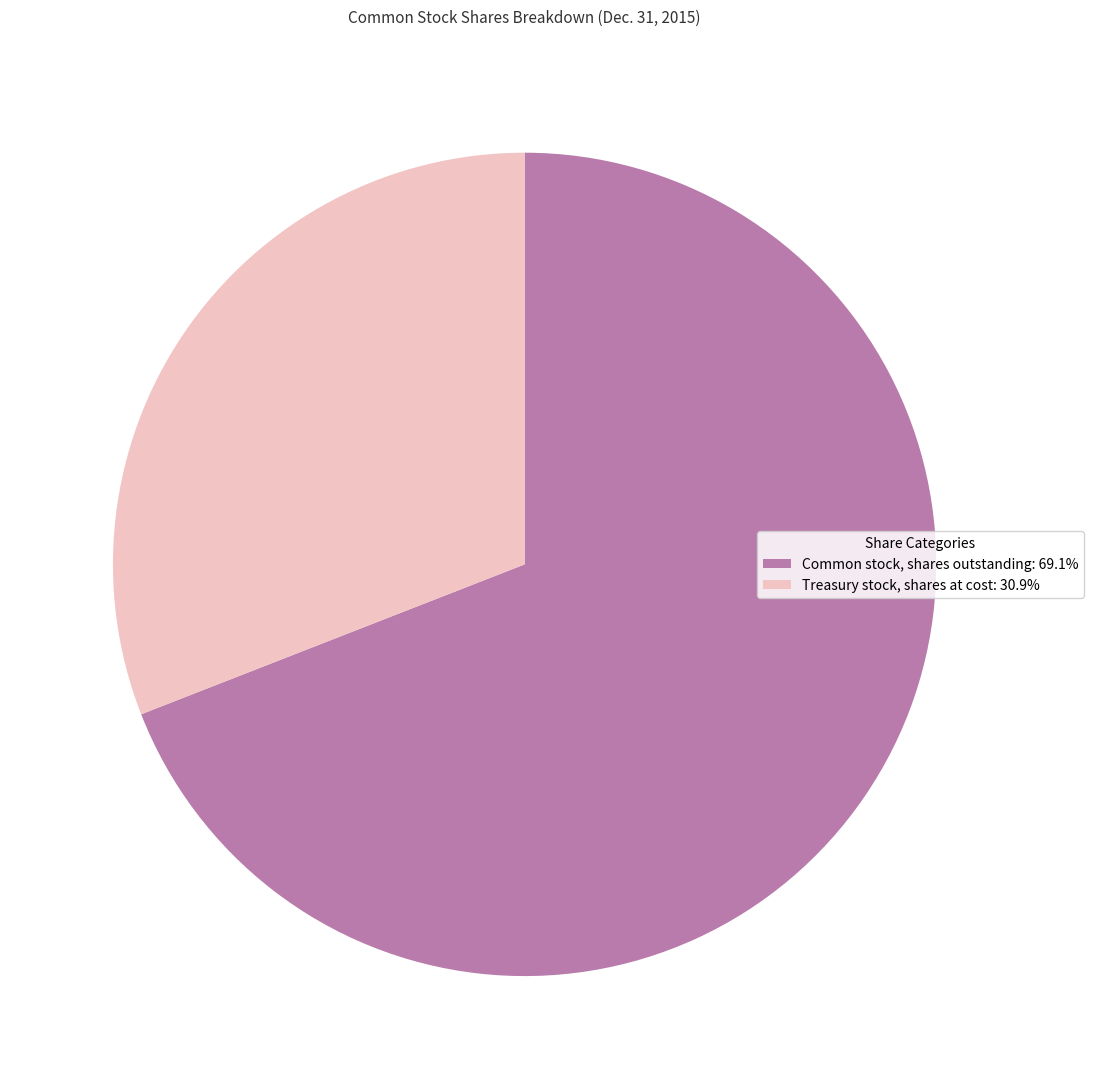

Which category has the biggest portion of the pie?

Common stock, shares outstanding